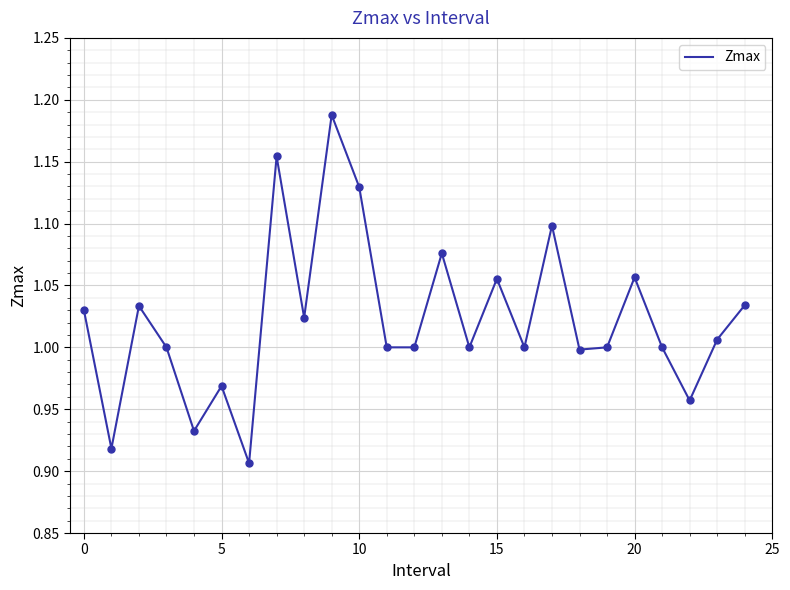

What is the difference between the maximum and minimum values?

0.3